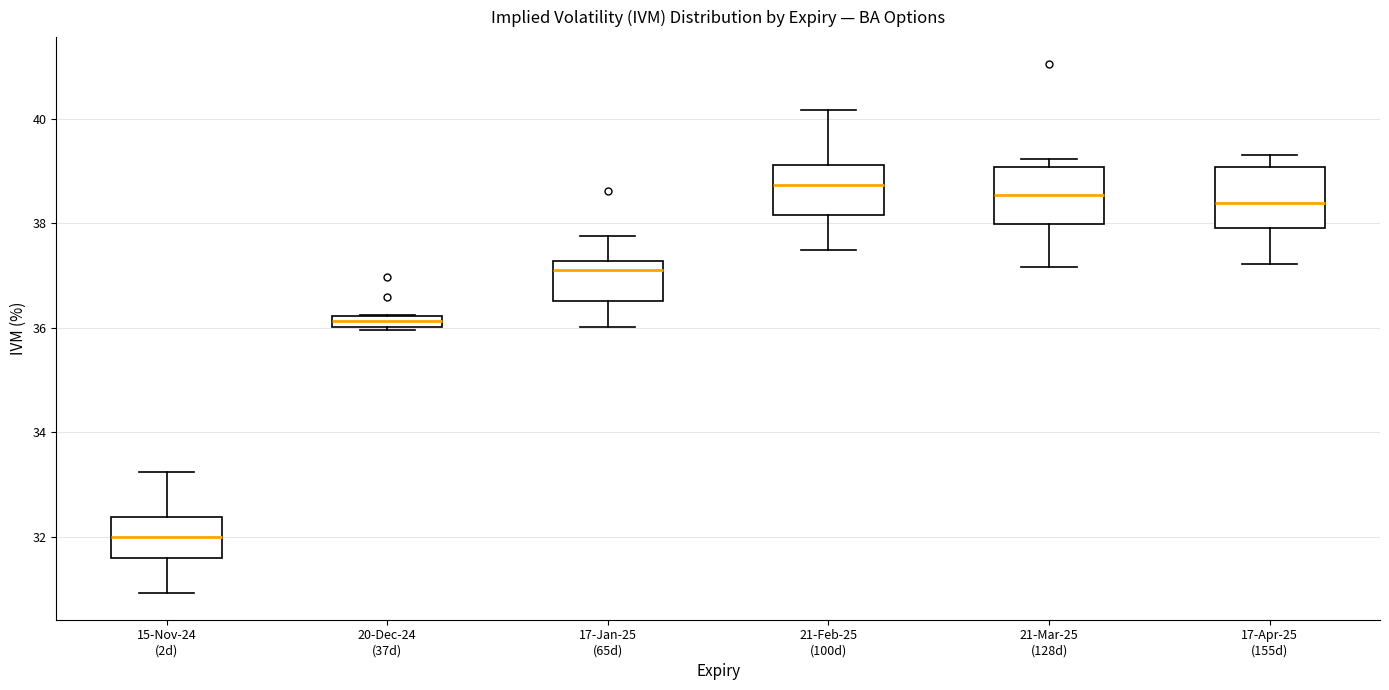

Where does the upper whisker of the box for 21-Feb-25 (100d) end on the y-axis? The values are not printed on the chart, so give them approximately, as read against the axis.

40.2